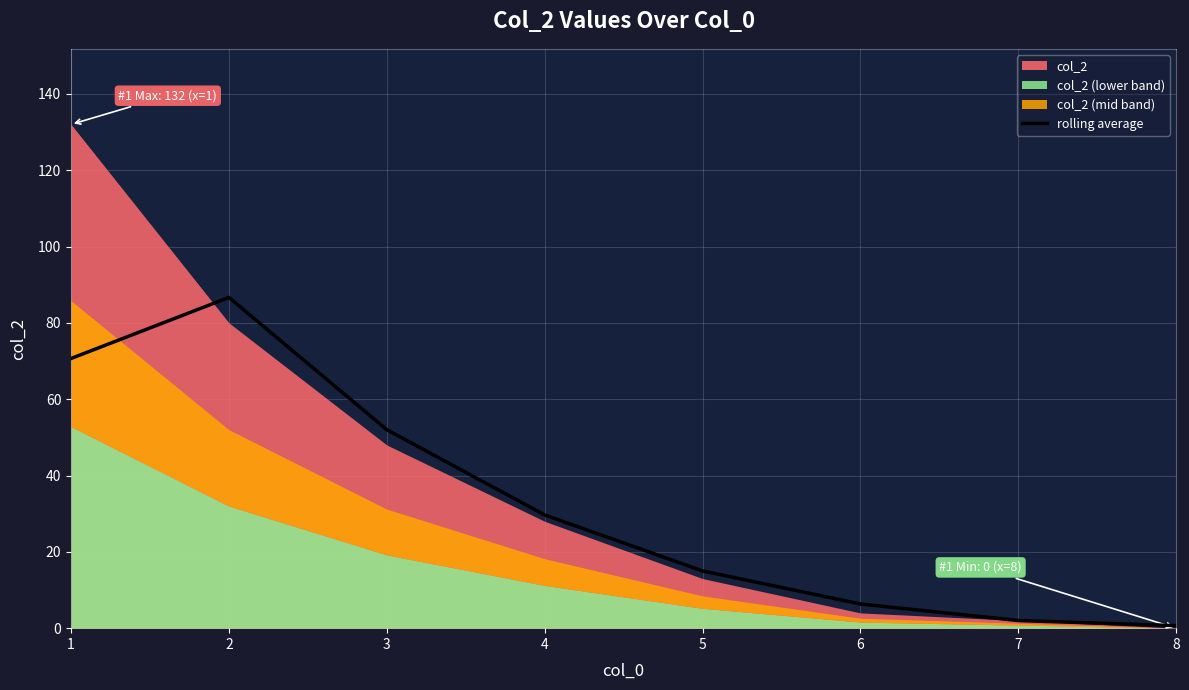

True or false: there are more than 1 points higher than both neighbors.

False